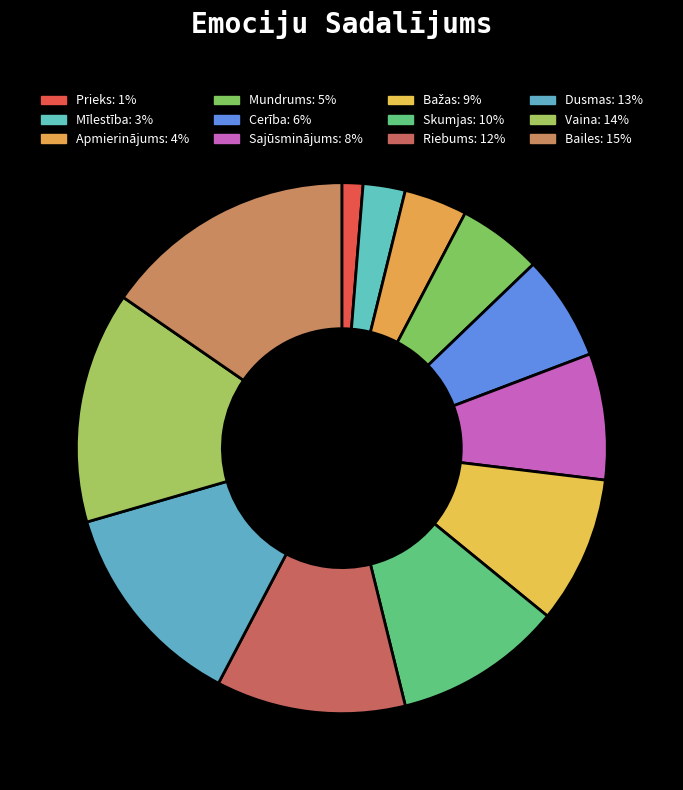

To the nearest percent, what is the average slice percentage?

8%